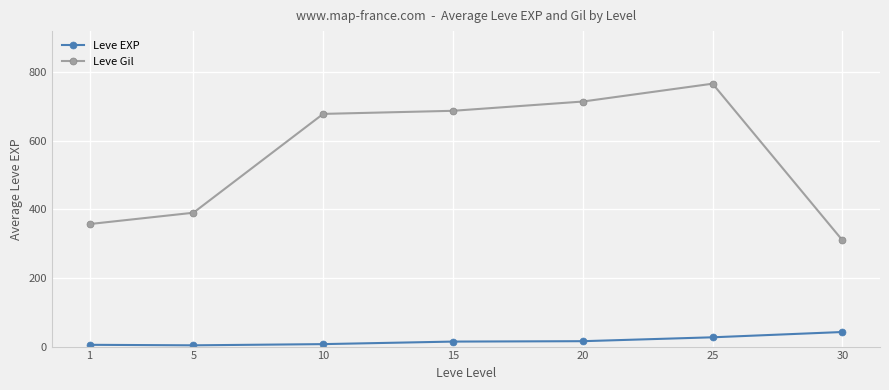

What is the difference between the second highest and second lowest values in the Leve Gil series?

357.0